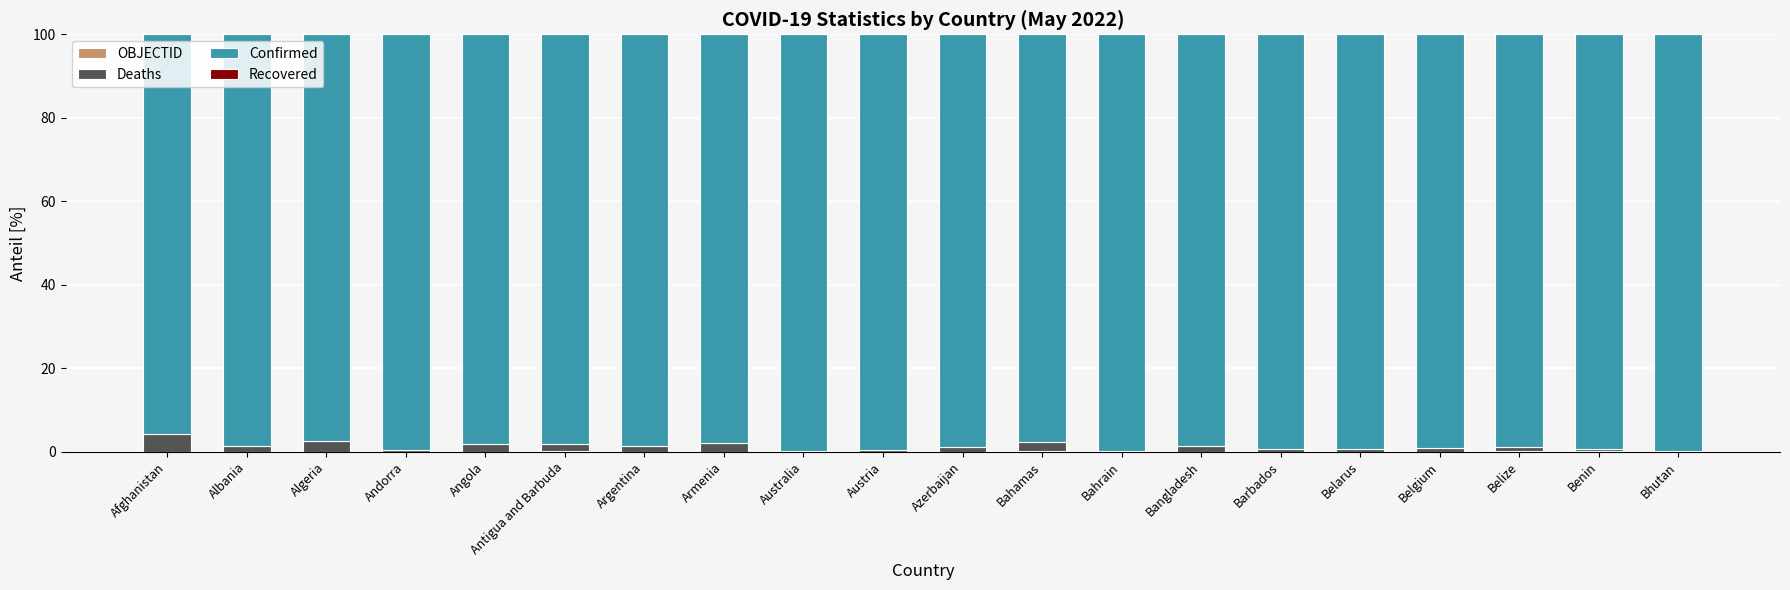

What is the label of the 4th bar from the right?

Belgium